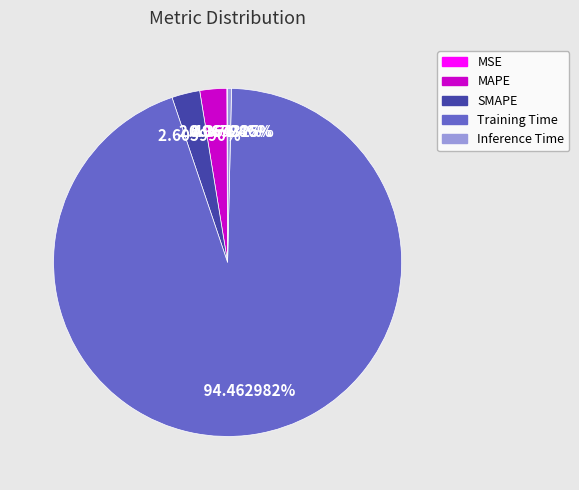

To the nearest percent, what is the average slice percentage?

20%